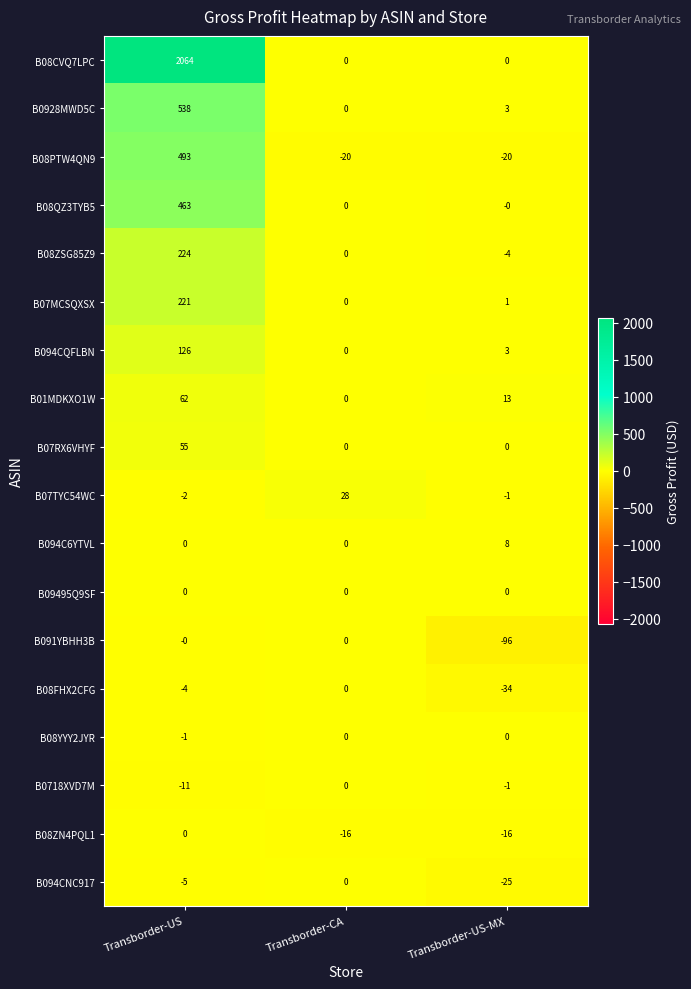

How many B08FHX2CFG values are between -34 and 0?

3